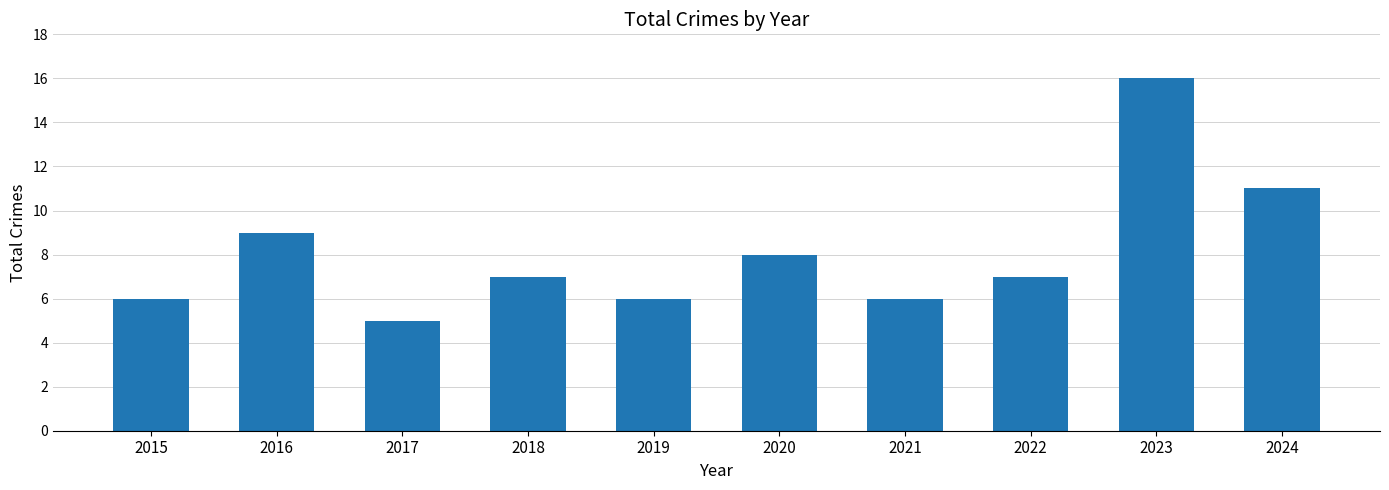

What is the difference between the values at 2017 and 2015?

1